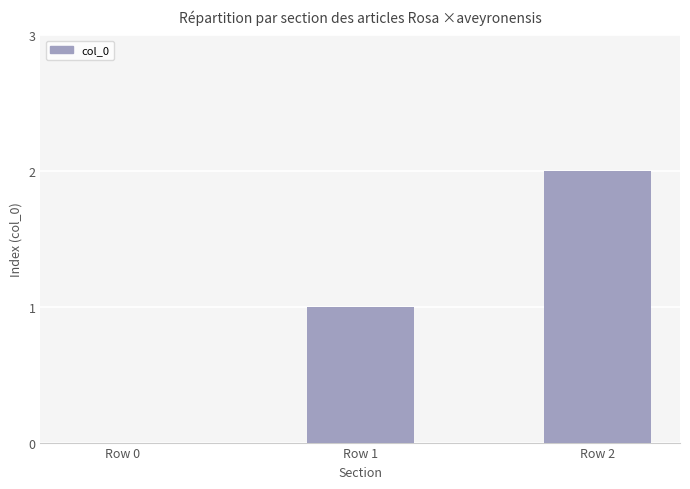

What is the sum of all values?

3